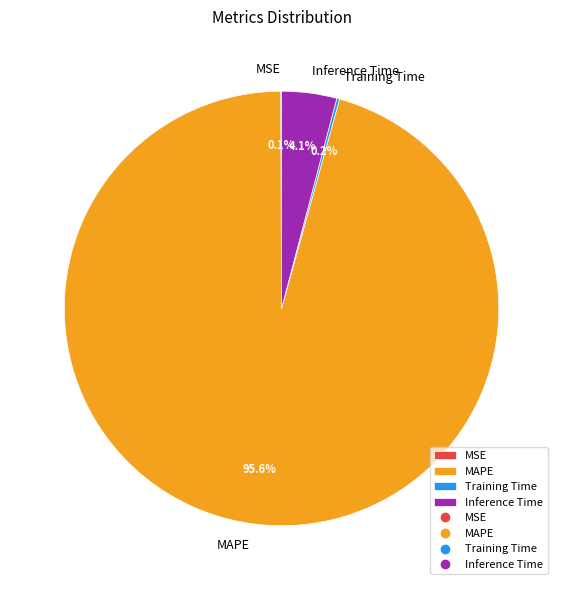

What percentage is NOT represented by MAPE?

4.4%